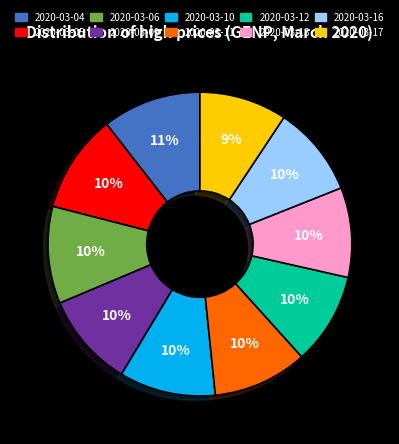

To the nearest percent, what is the difference between the 2020-03-12 and 2020-03-04 slice percentages?

1%